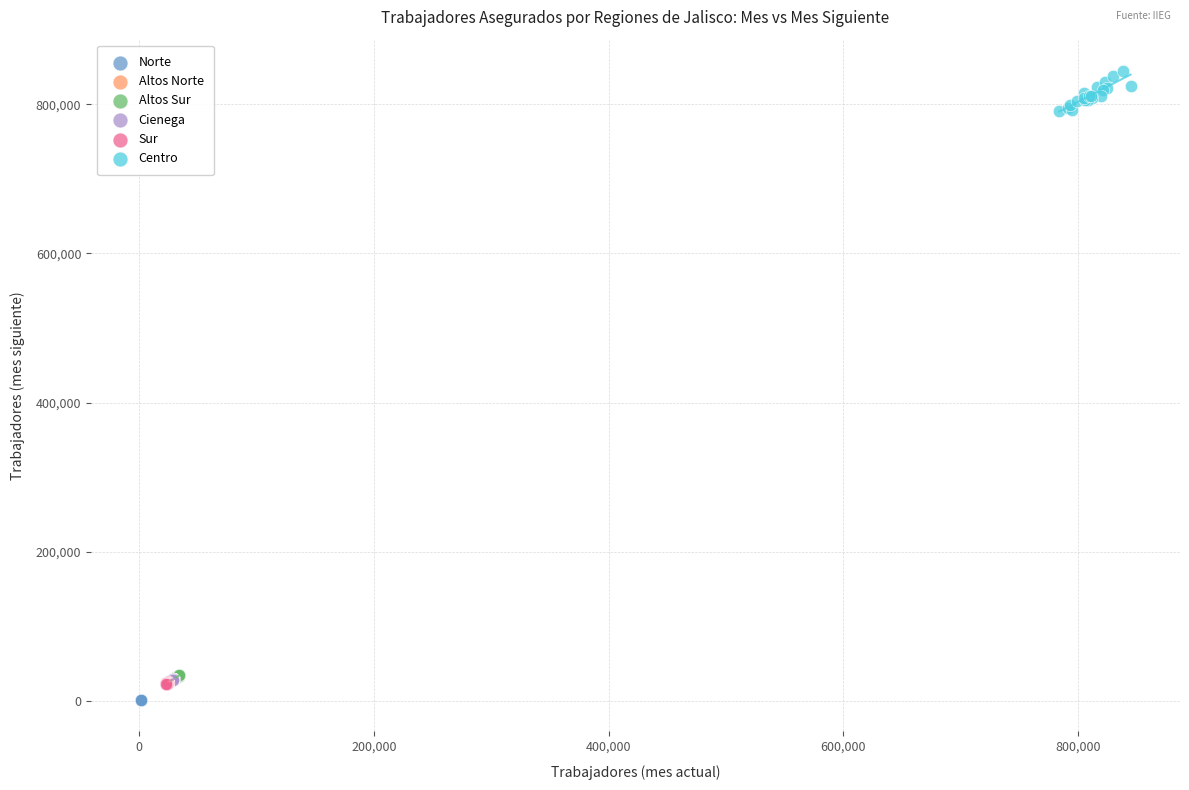

Which series has the widest spread of Y values?

Centro